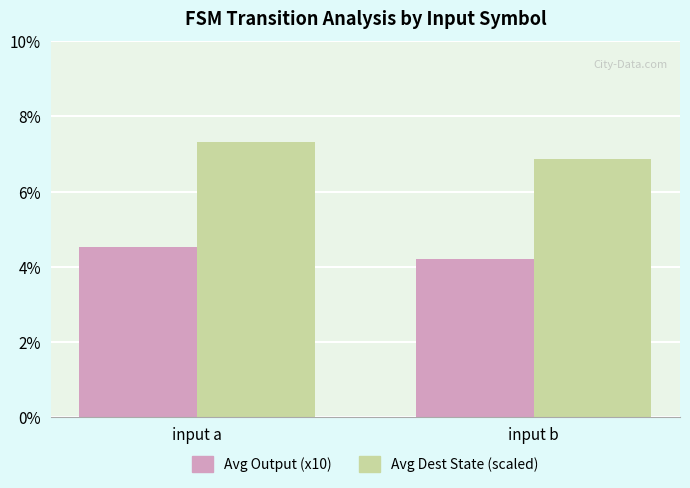

Rank the categories by Avg Dest State (scaled) value from highest to lowest.

input a, input b